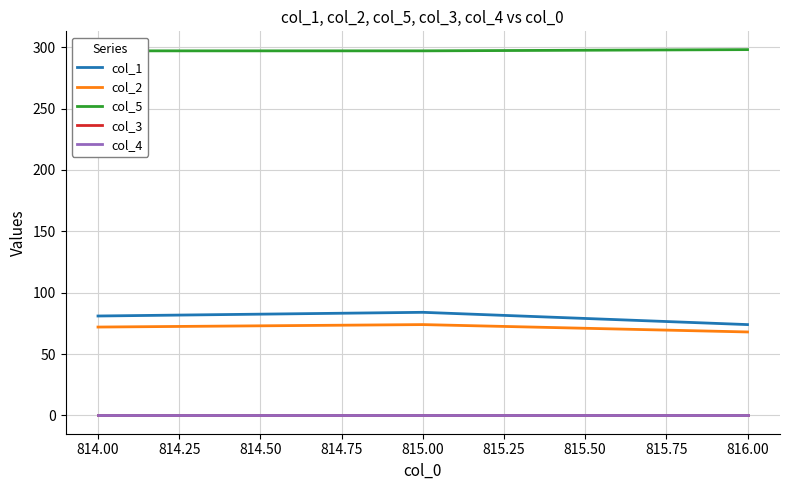

At how many categories does at least one series exceed 239?

3